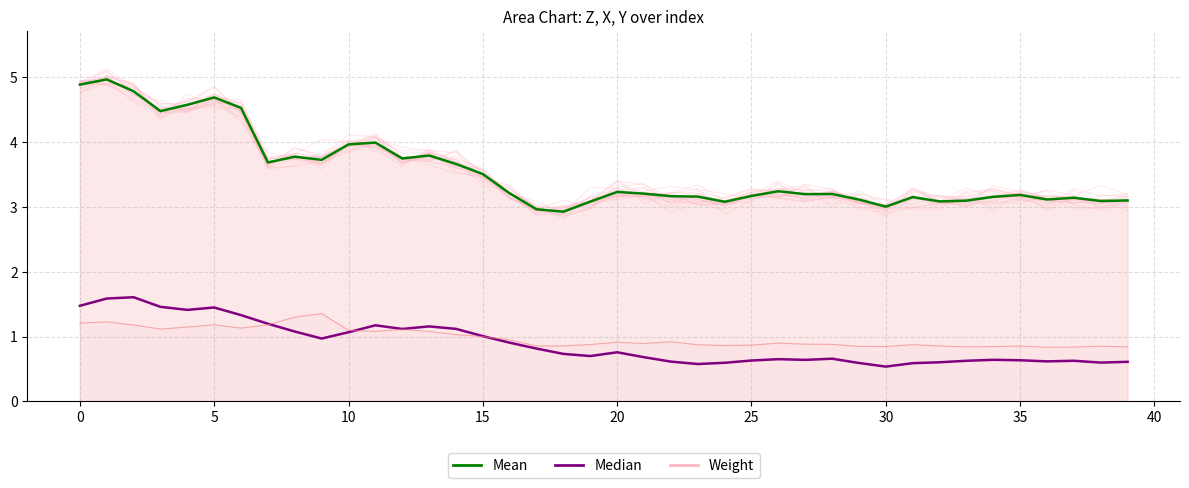

True or false: Mean has more than 0 points higher than both neighbors.

True